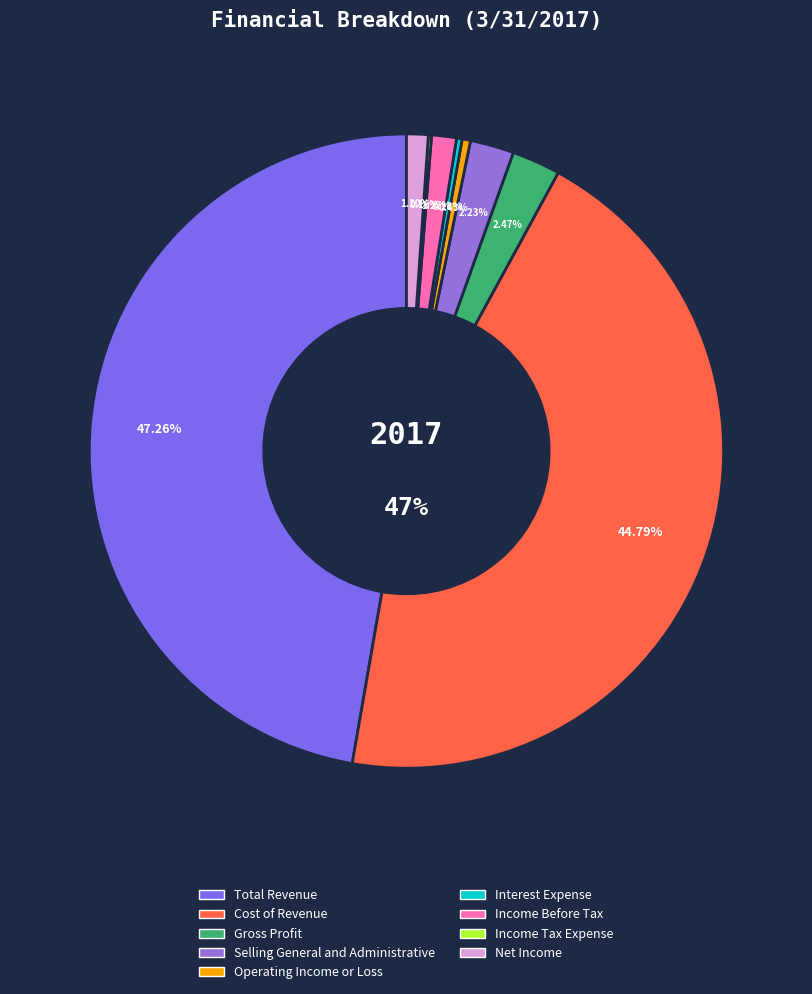

The Cost of Revenue slice represents 52% of the pie. True or false?

False